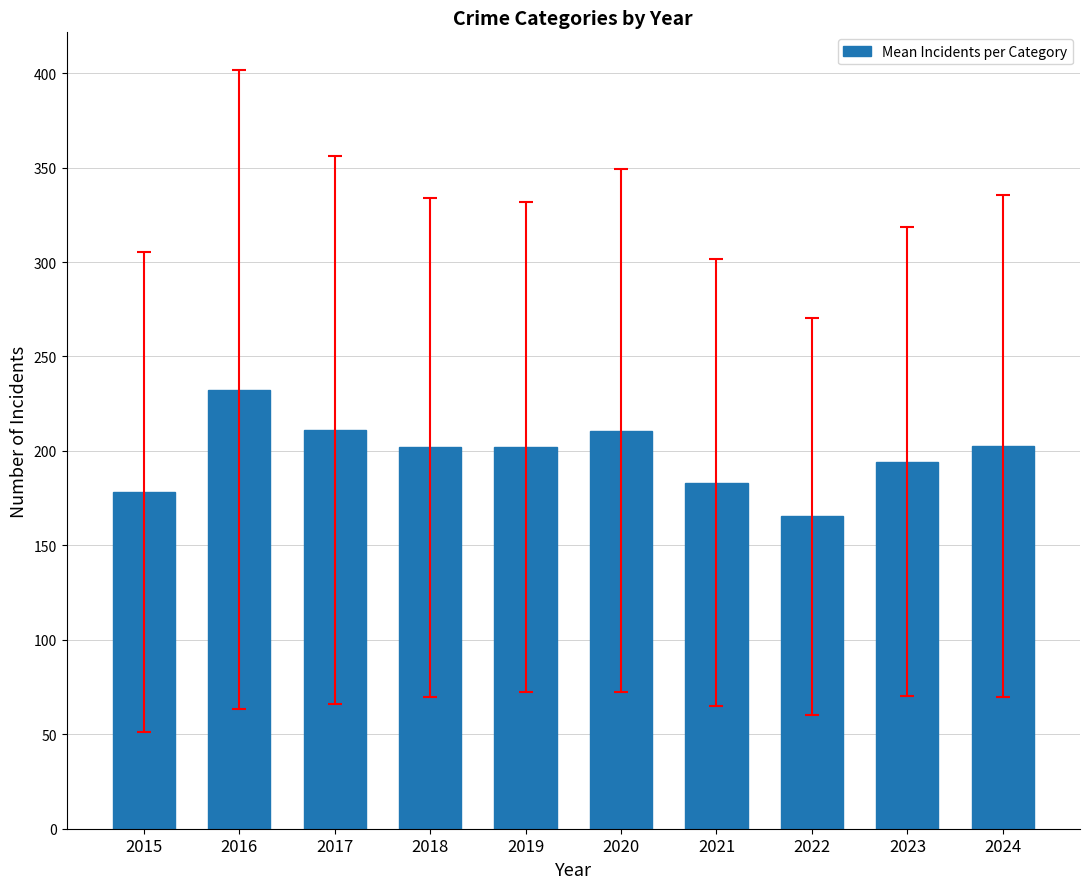

Are the bars grouped side by side (vs. stacked)?

No